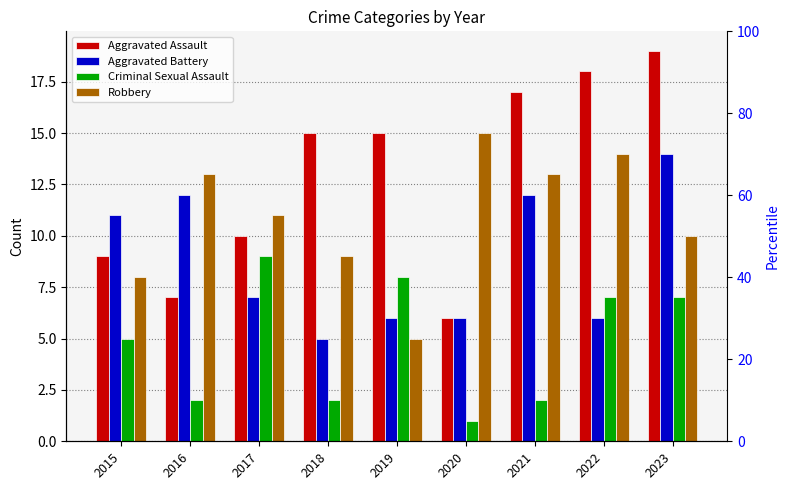

What is the minimum value shown in the chart?

1